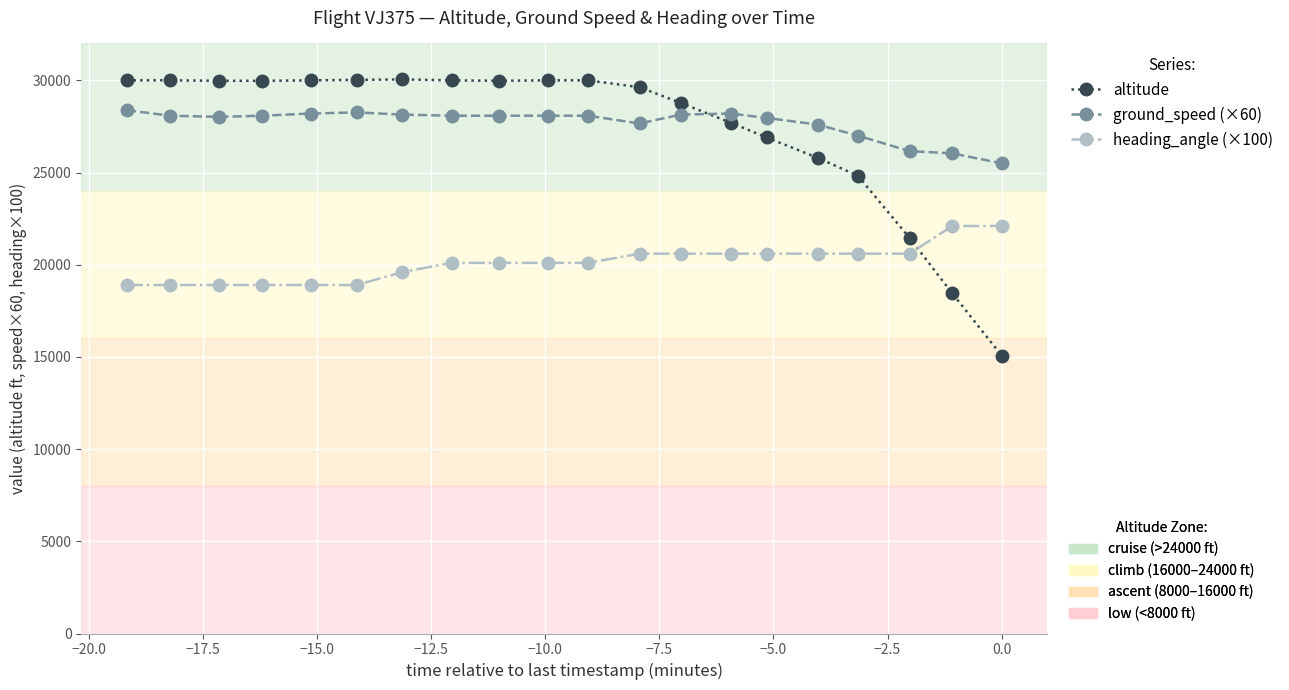

What is the minimum value for altitude?

15075